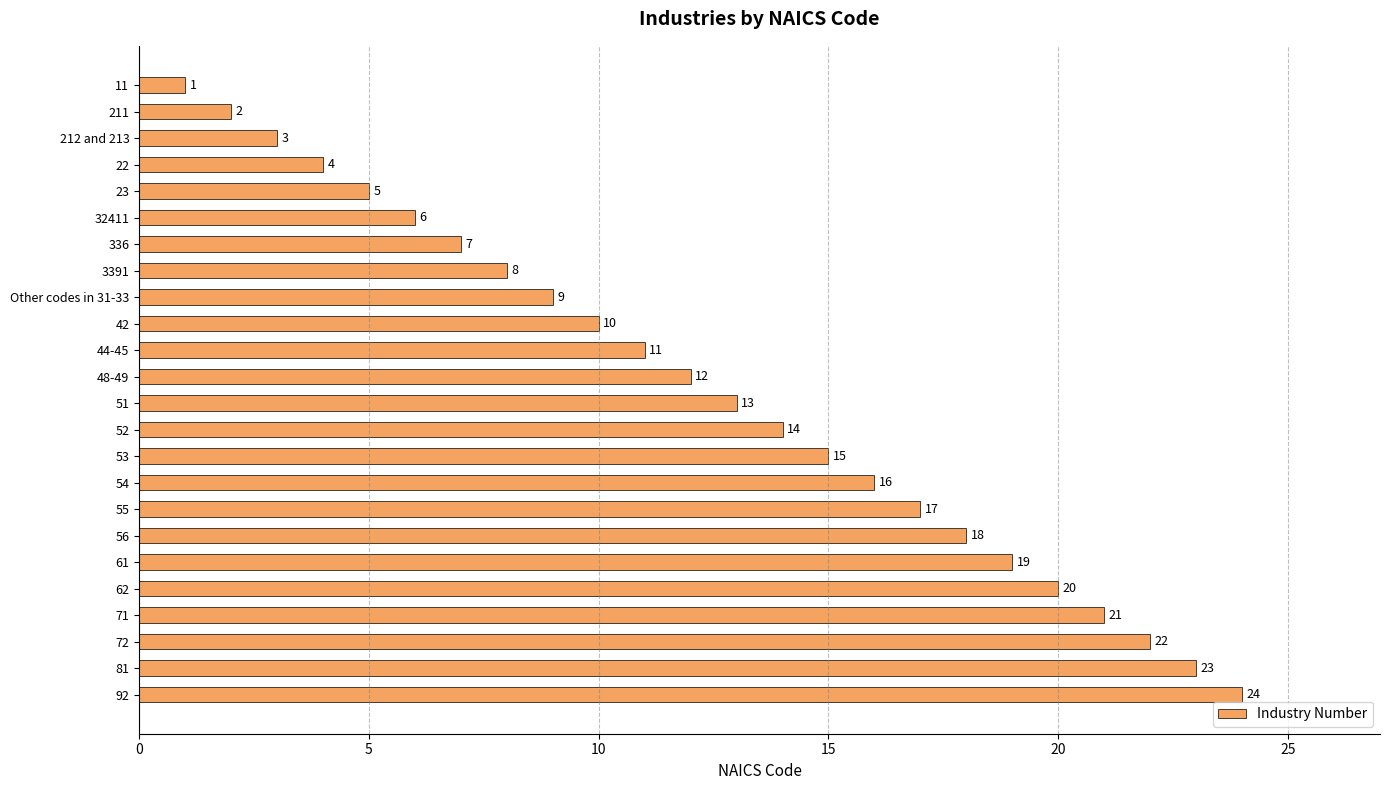

What is the difference between the maximum and second lowest values?

22